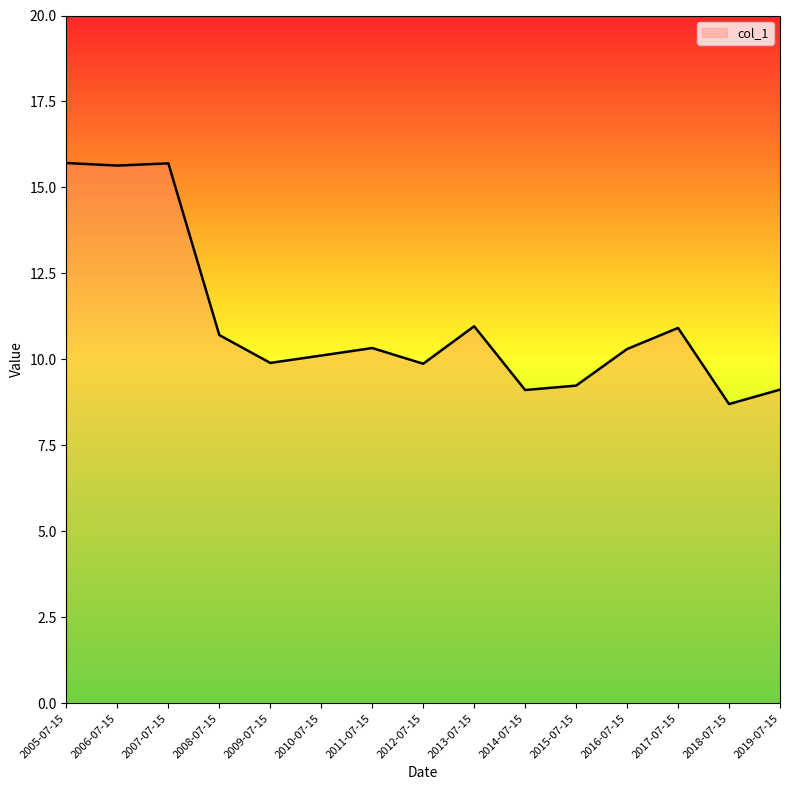

What is the difference between the maximum and minimum values?

7.0